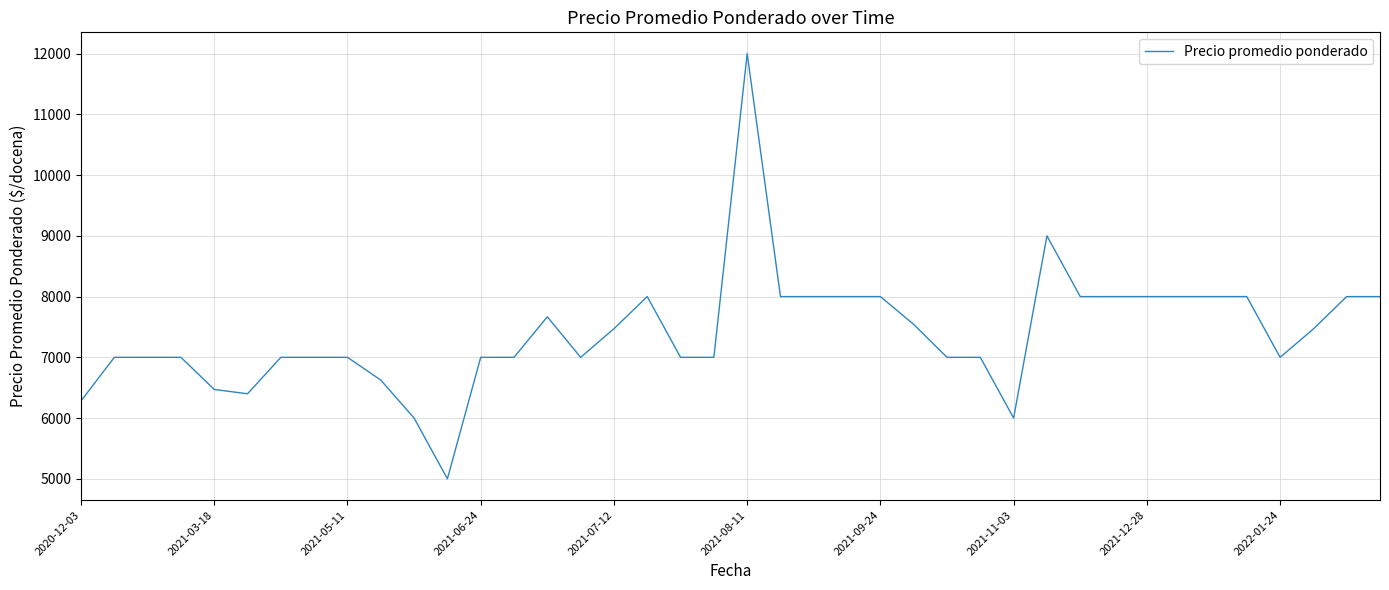

What is the average value?

7398